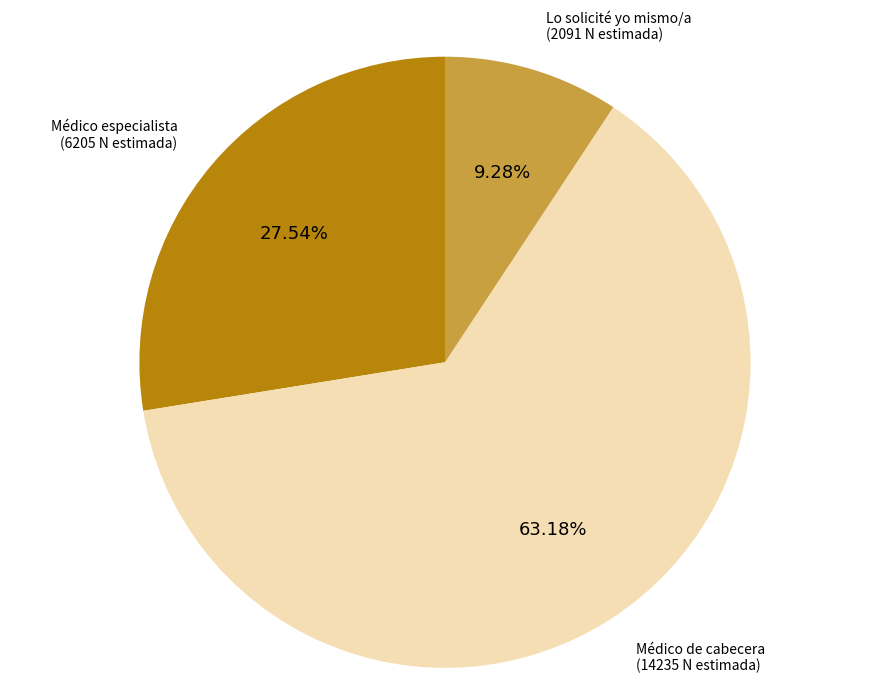

Does any single category account for the majority?

Yes